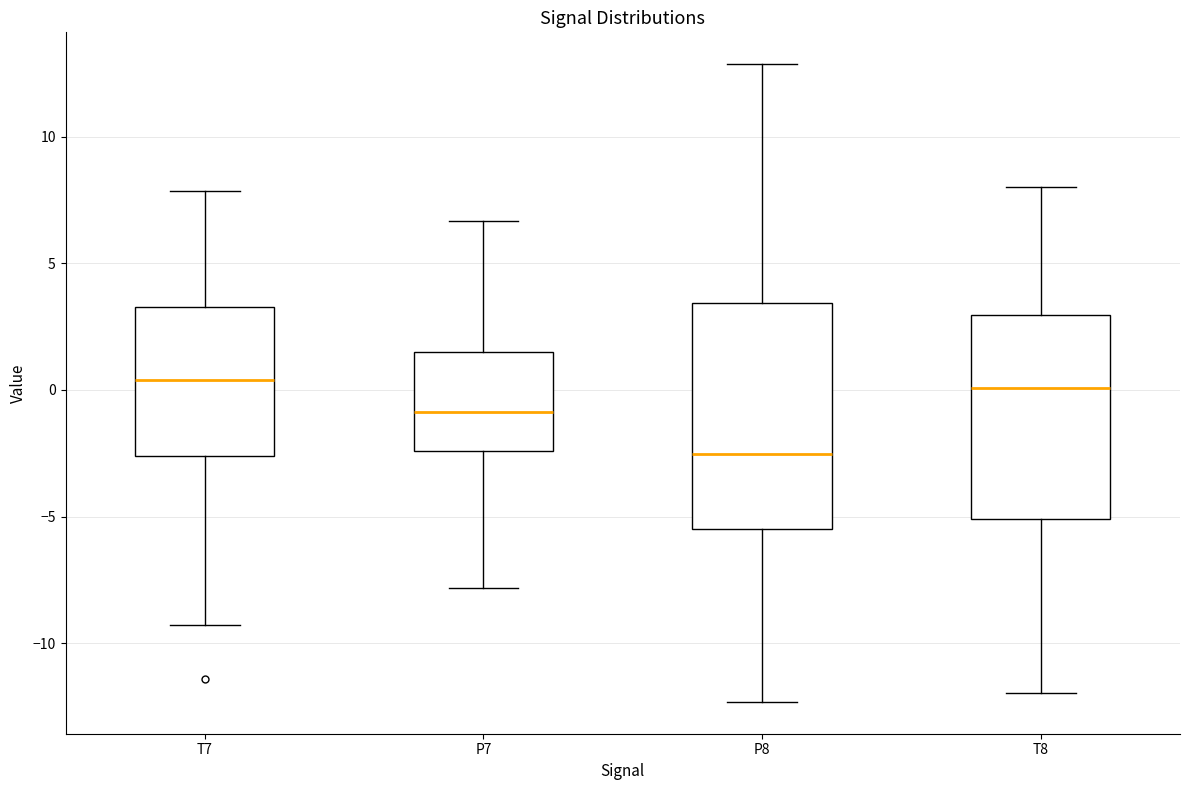

Where is the upper edge of the box for P7 on the y-axis? The values are not printed on the chart, so give them approximately, as read against the axis.

1.5